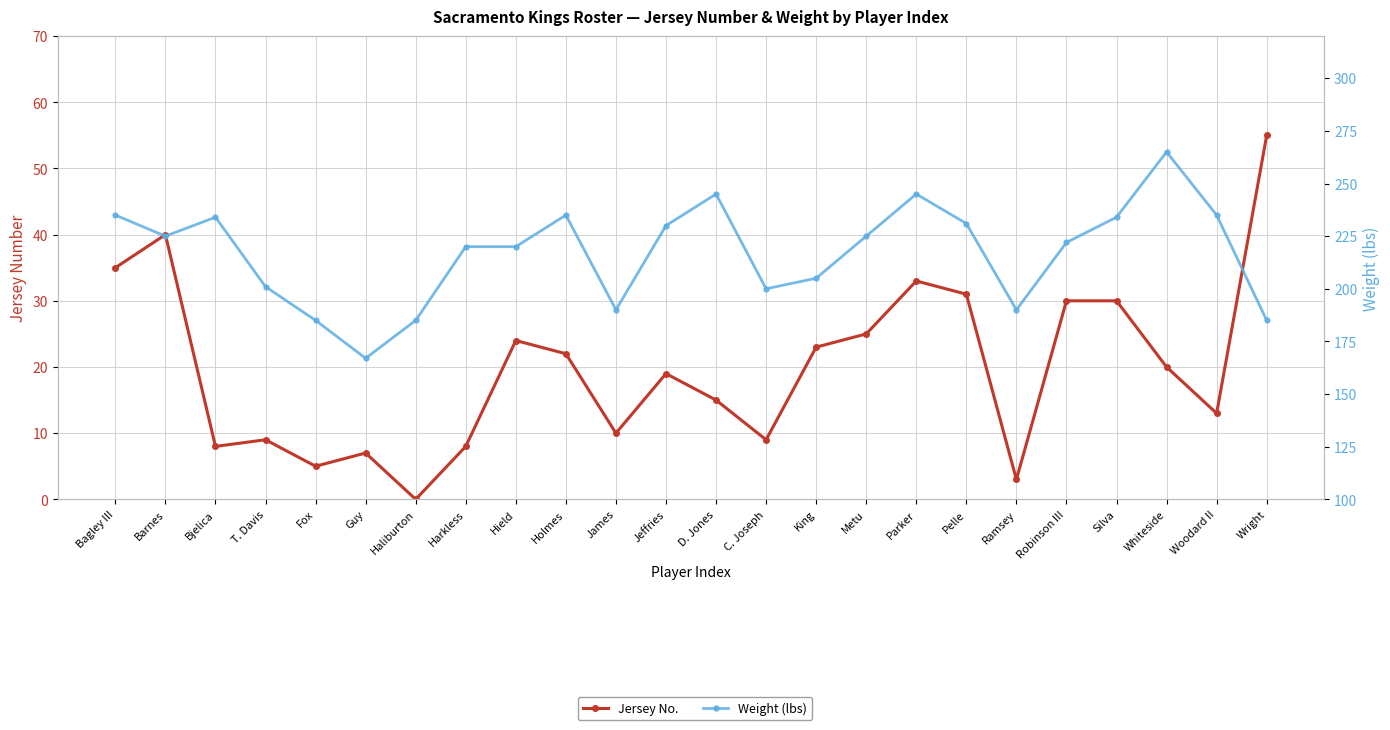

What are all the series names shown in the legend?

Jersey No., Weight (lbs)